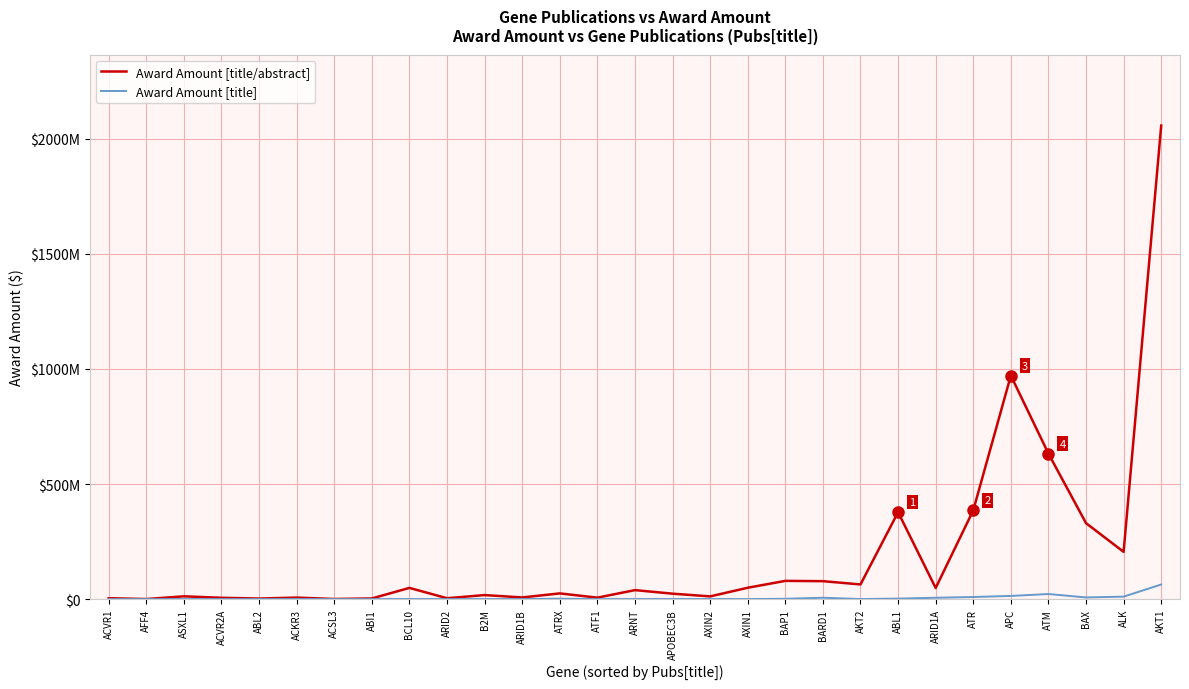

Reading right to left, list all the values displayed in this chart.

Award Amount [title/abstract]: 2057343105	205214977	329922936	632197951	971103356	385667002	48155598	377659581	63612036	77836652	79090498	49236289	11651744	23469106	38961672	6192504	24705542	7025451	17424889	3746698	48574560	2666416	402035	6440080	2335940	5571929	12016088	145992	3795045
Award Amount [title]: 63300077	10614695	7121007	22026716	13639360	9052288	5744380	2089563	149034	5838122	1279858	0	148516	137654	0	0	1684385	0	0	0	240793	0	0	310000	76296	0	0	0	0